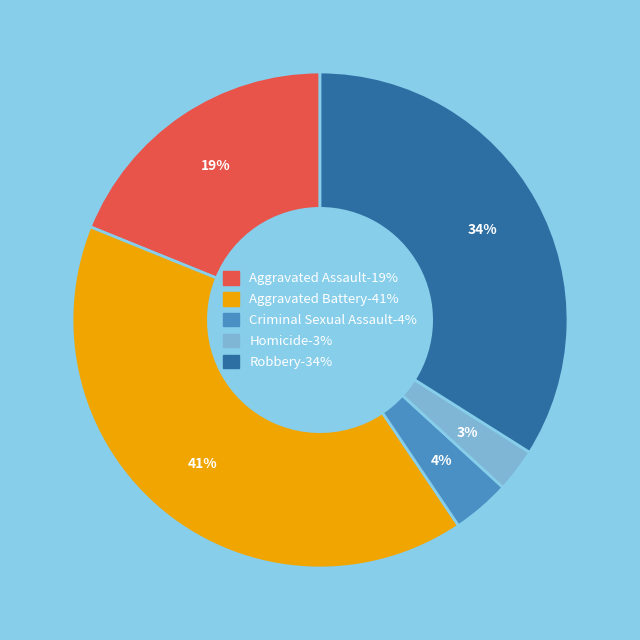

How many segments does this pie chart have?

5